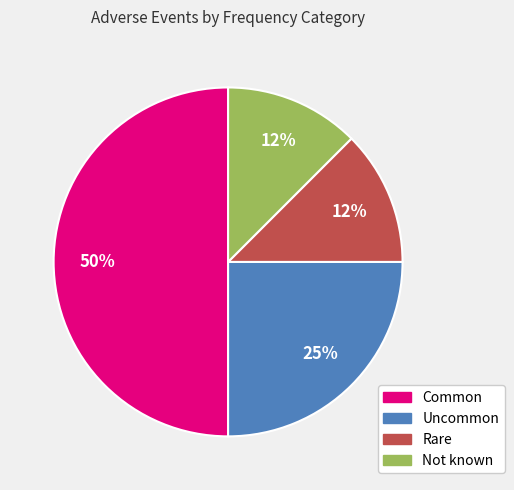

True or false: Not known accounts for 12% of the total.

True